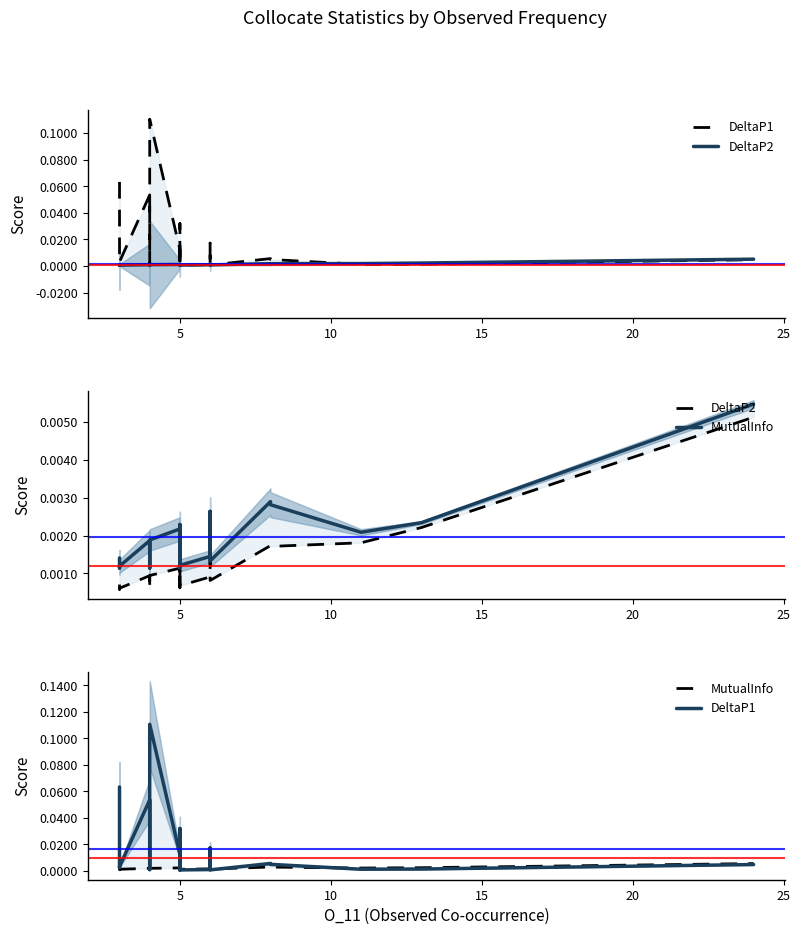

The value of DeltaP1 at 15 is 0.0. True or false?

False